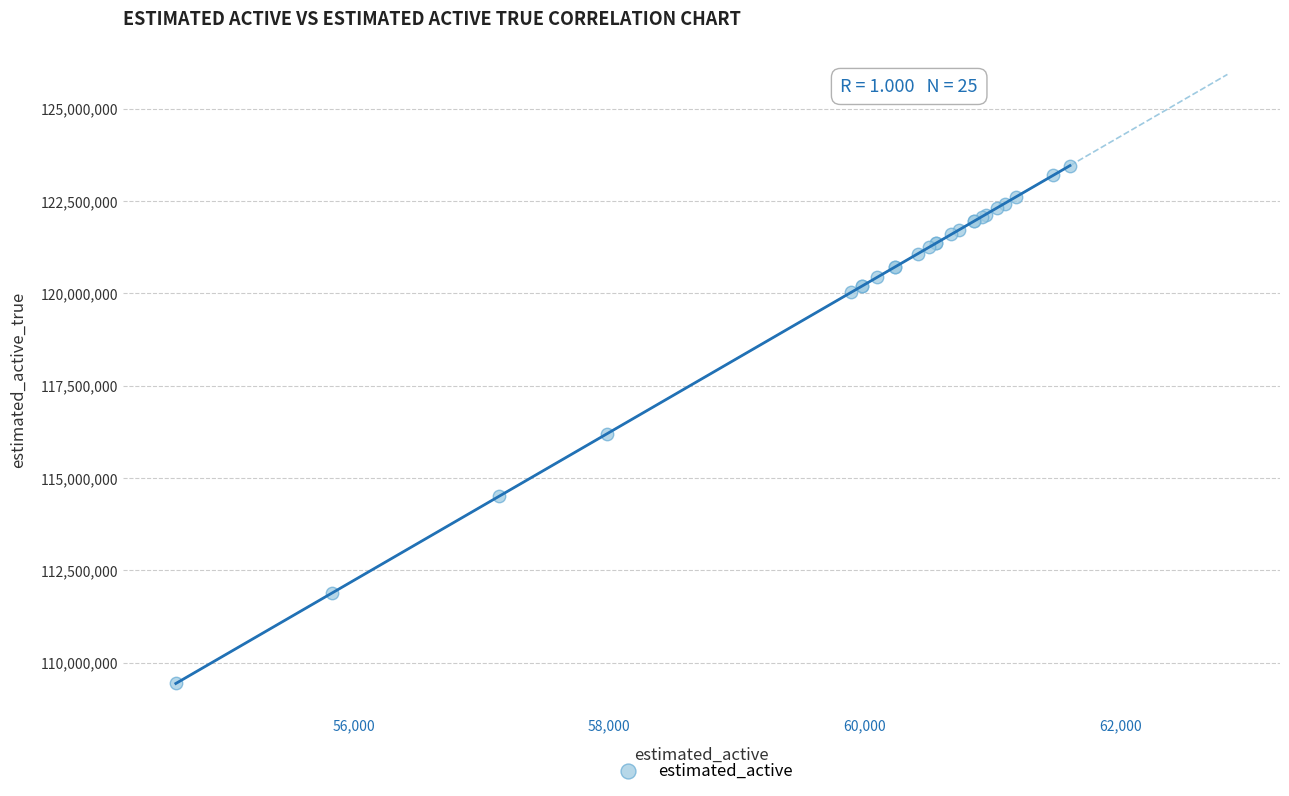

What Y value in the scatter plot is closest to 116449065?

116198730.5